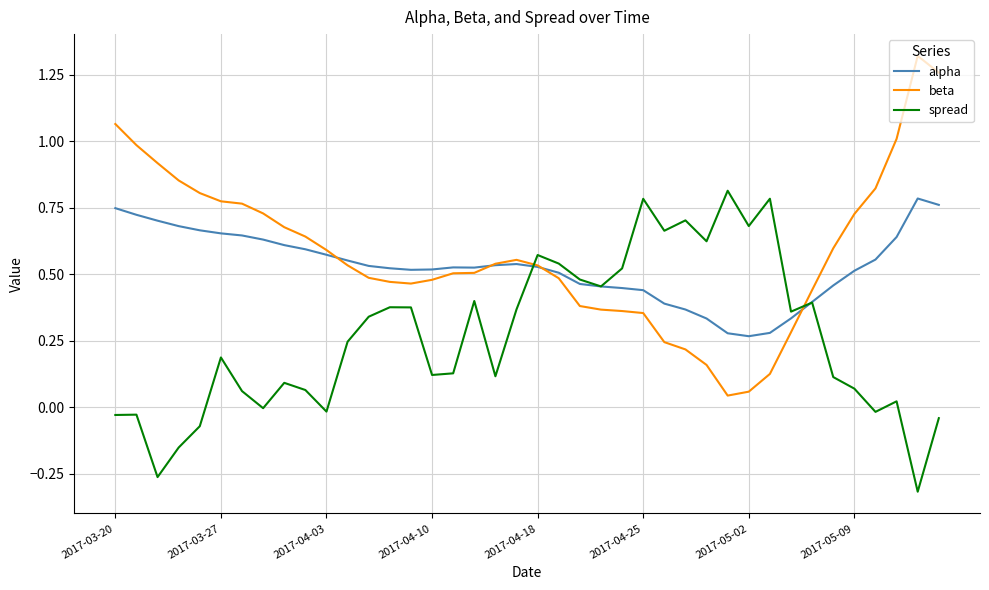

True or false: spread has more than 1 interior local peaks.

True